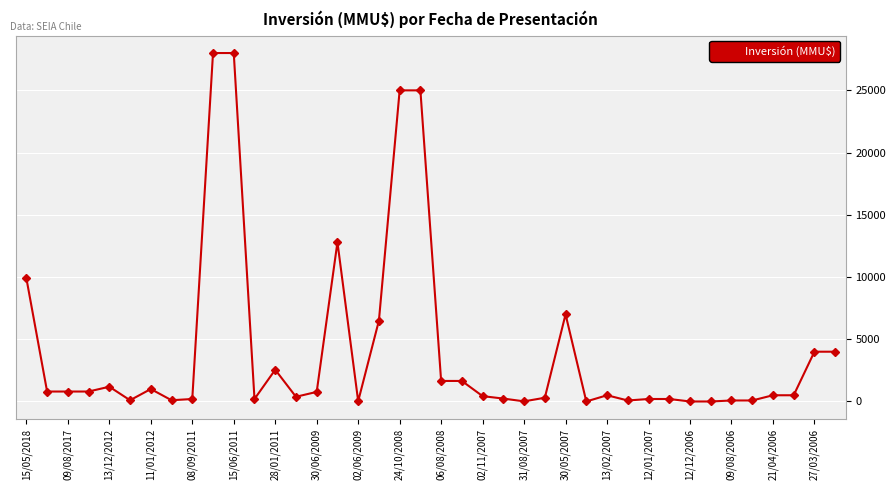

What is the maximum value shown in the chart?

28000